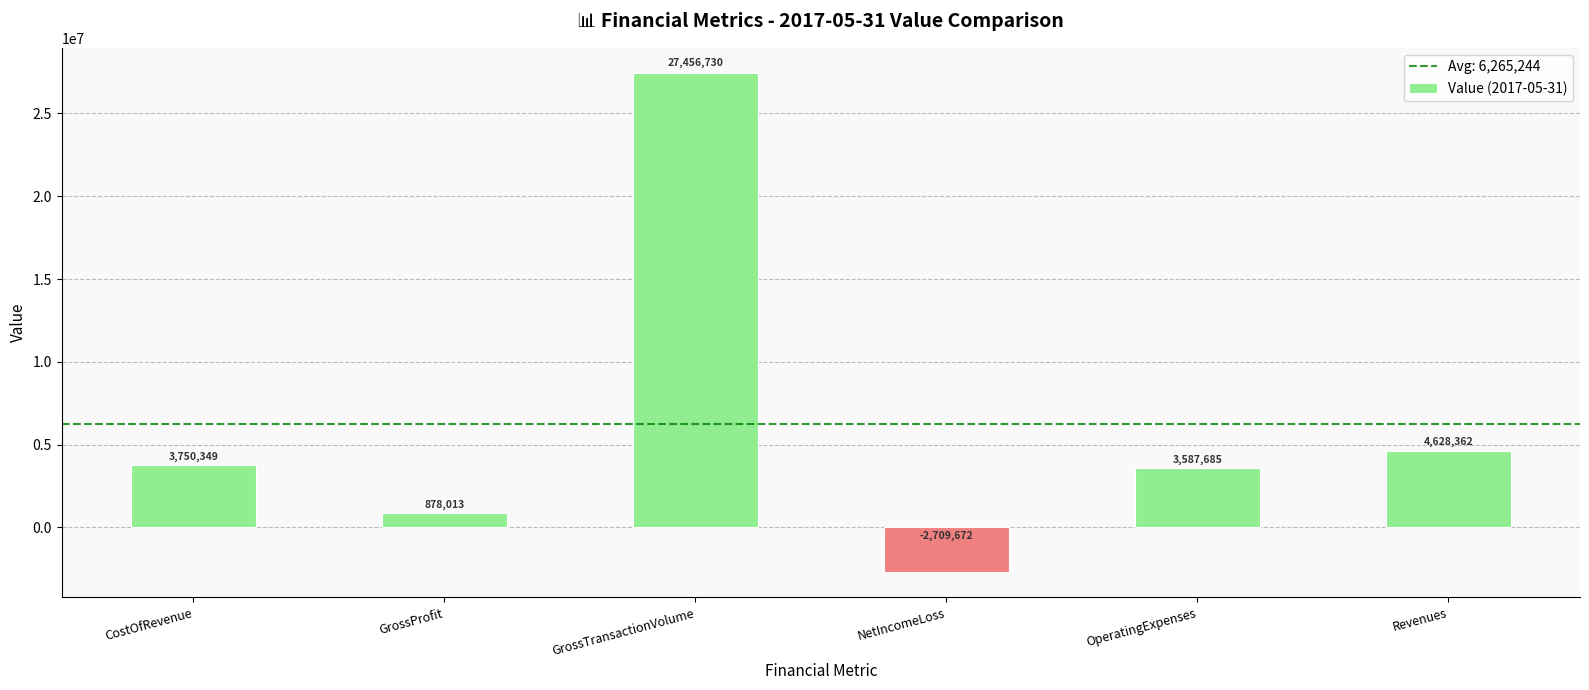

What is the smallest value displayed?

-2709672